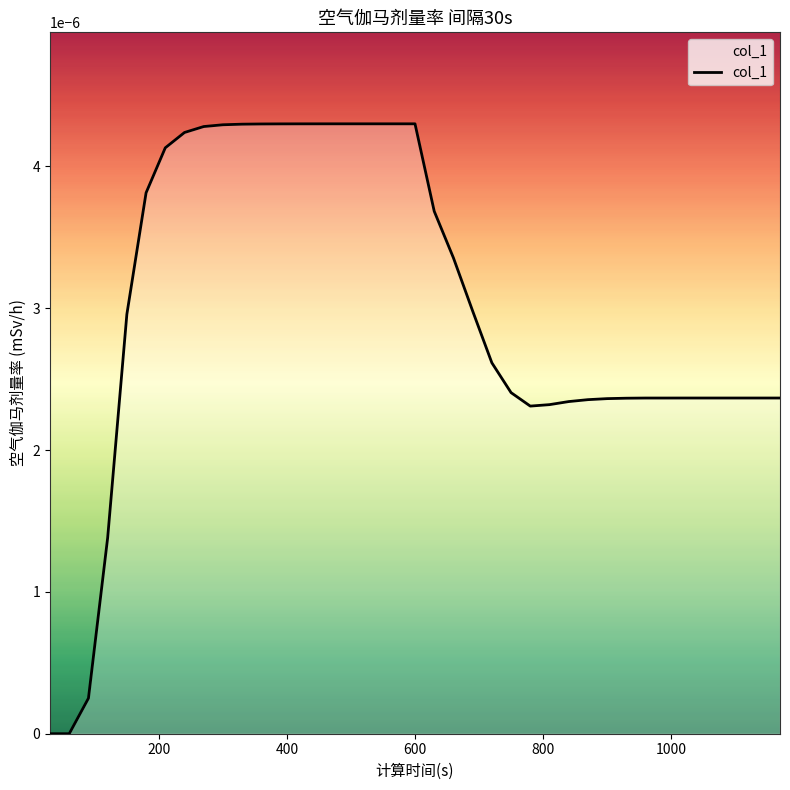

How many lines are shown in the chart?

1